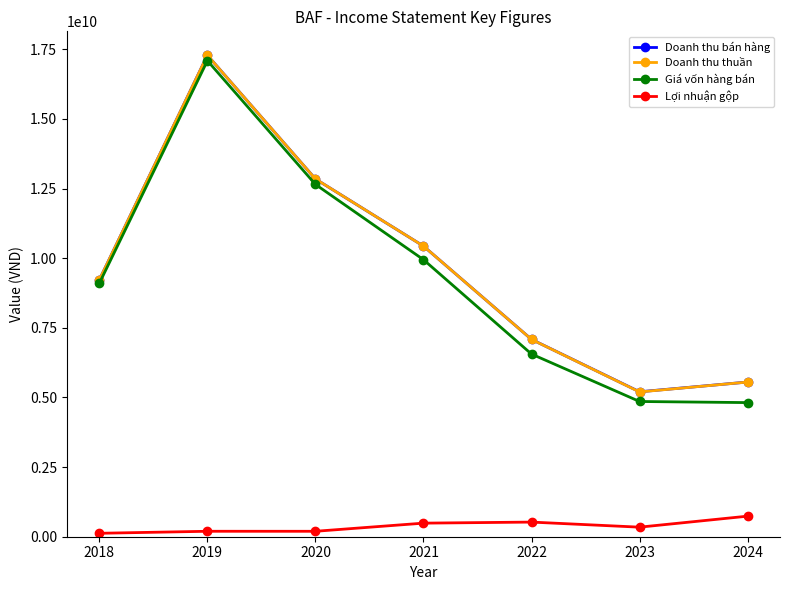

Is this an area chart (filled region under the line)?

No